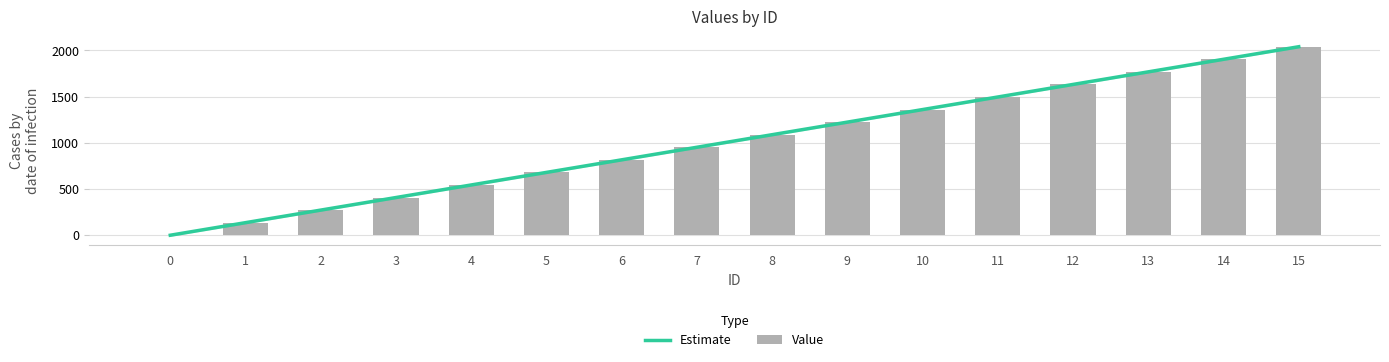

List the labels in order of value, smallest first.

0, 1, 2, 3, 4, 5, 6, 7, 8, 9, 10, 11, 12, 13, 14, 15